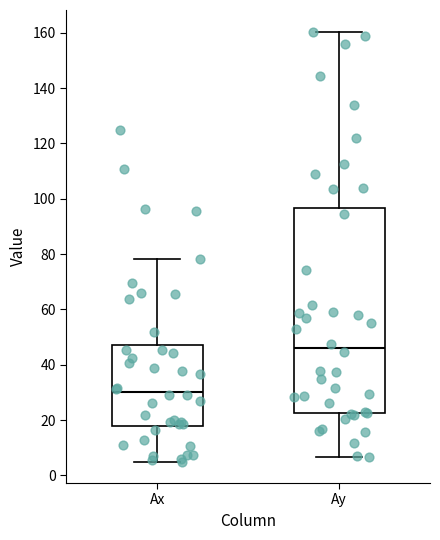

Which box has the highest median line?

Ay